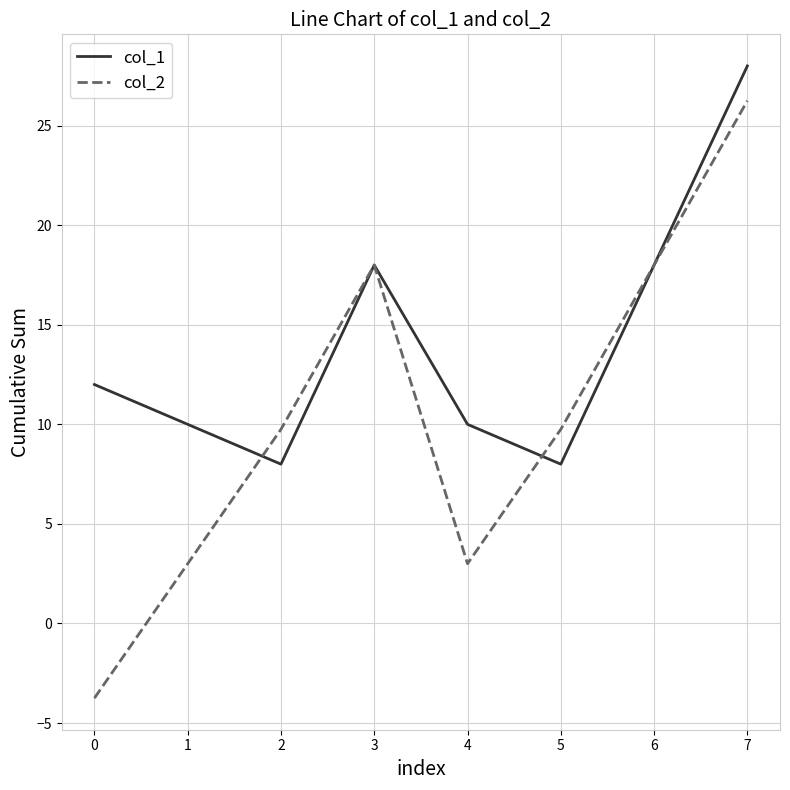

Where is the first local maximum for col_1?

3